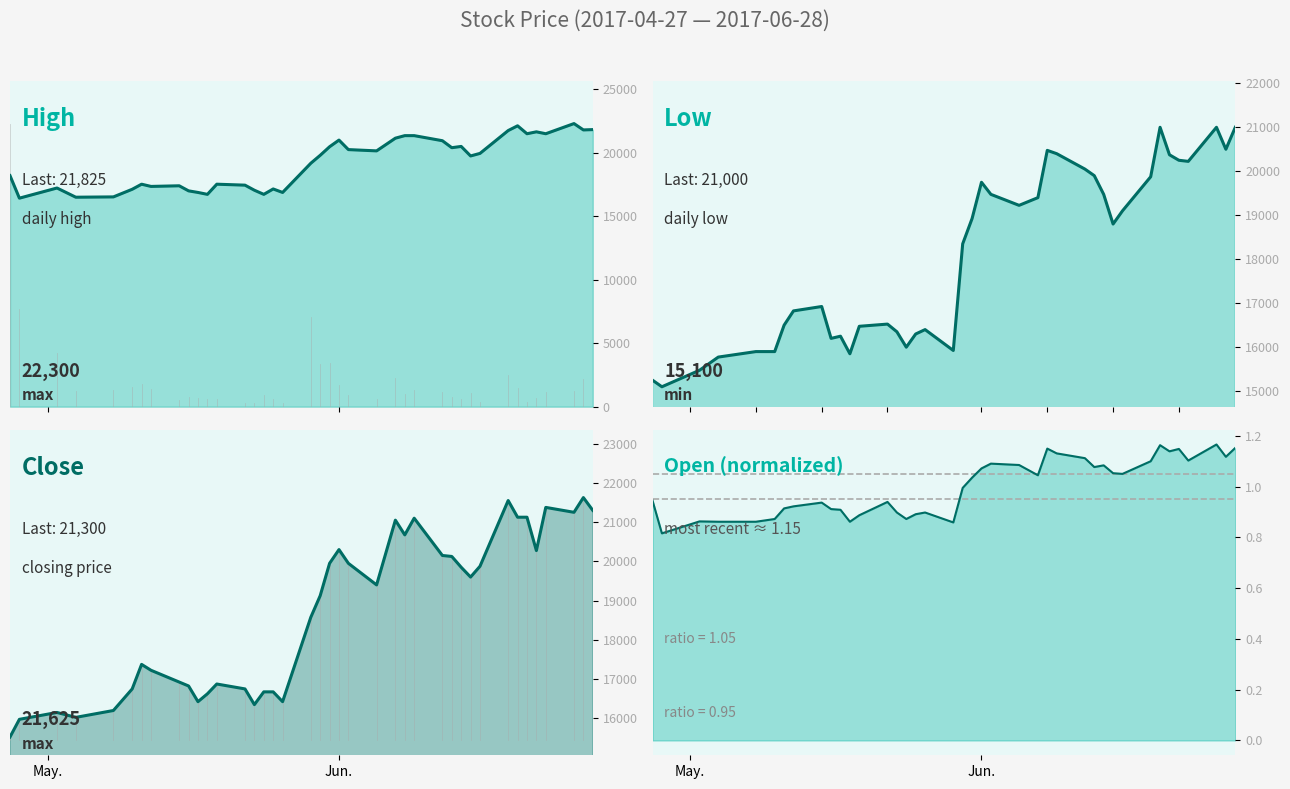

What is the difference between the maximum and second lowest values in the High series?

5800.0